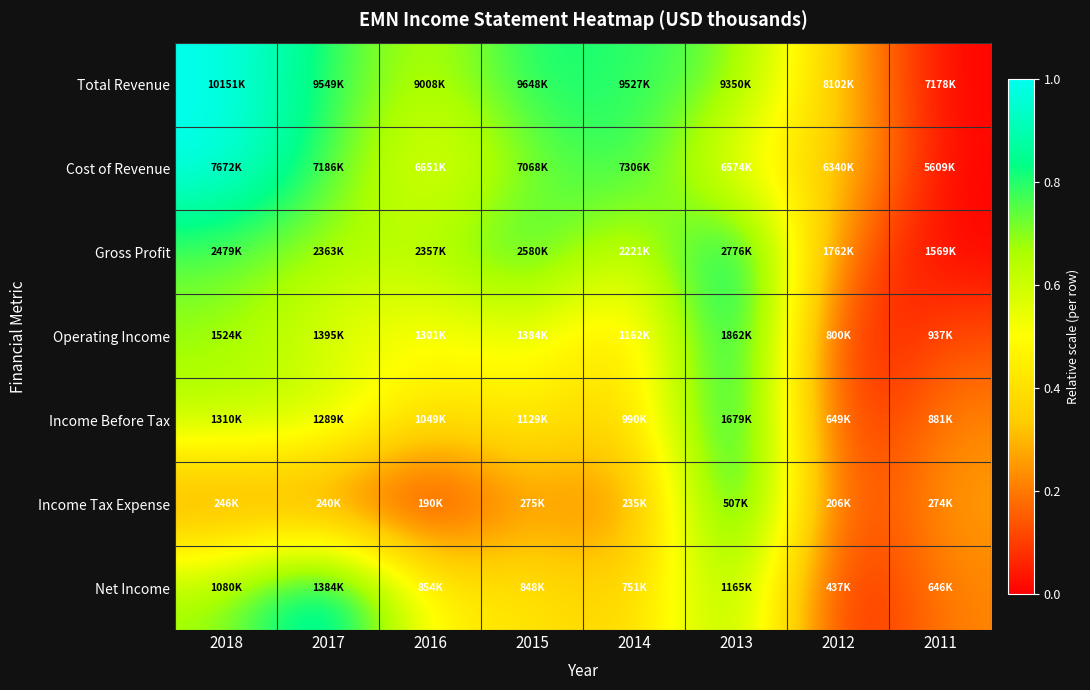

Which series has the largest total across all categories?

Total Revenue